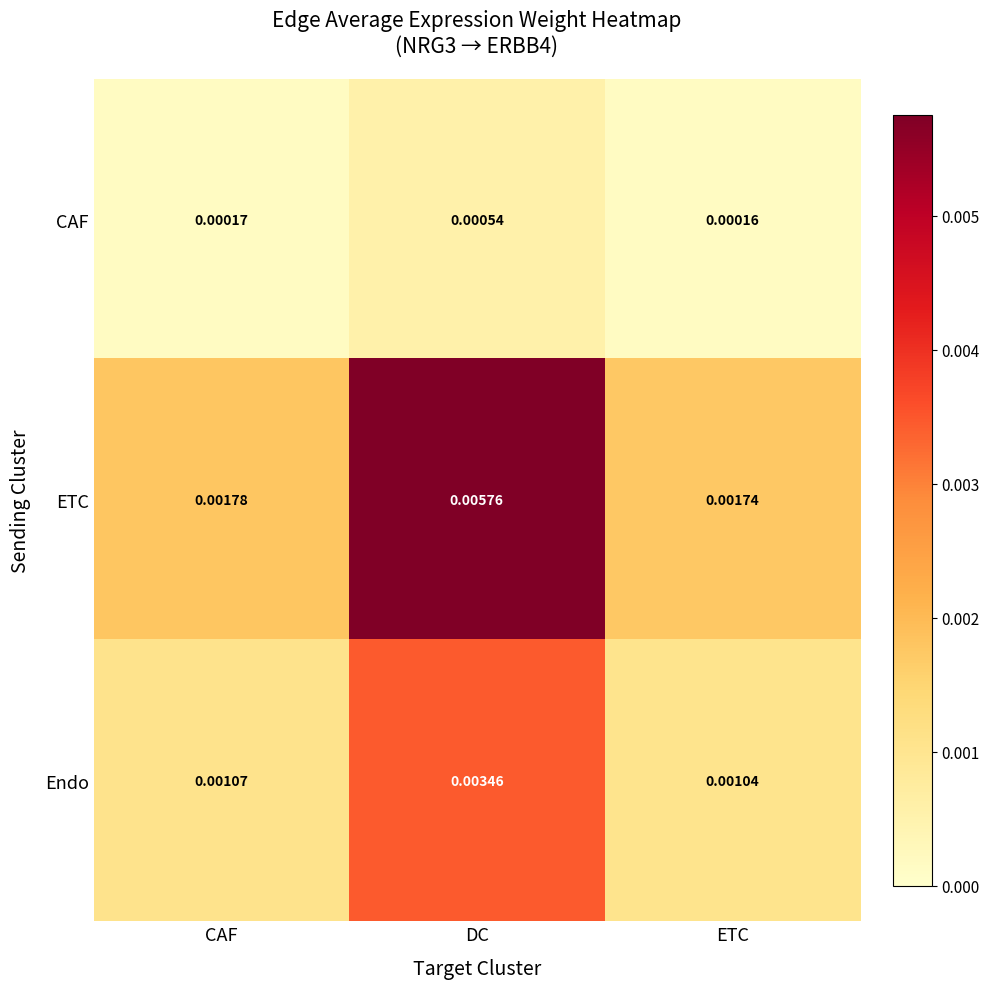

Where is ETC nearest to the value 0?

ETC